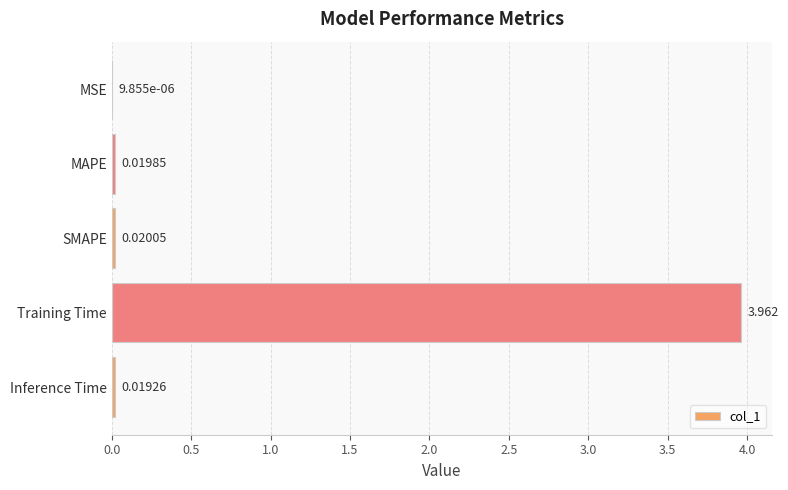

Which has a higher value, MAPE or Inference Time?

MAPE